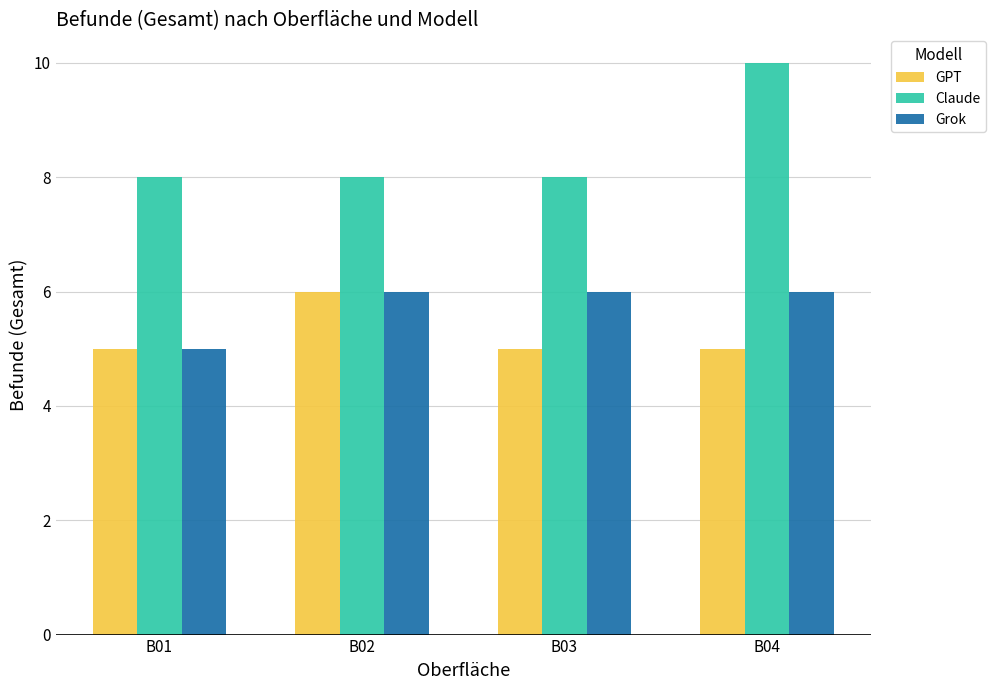

Is it true that GPT equals 5 at B04?

True